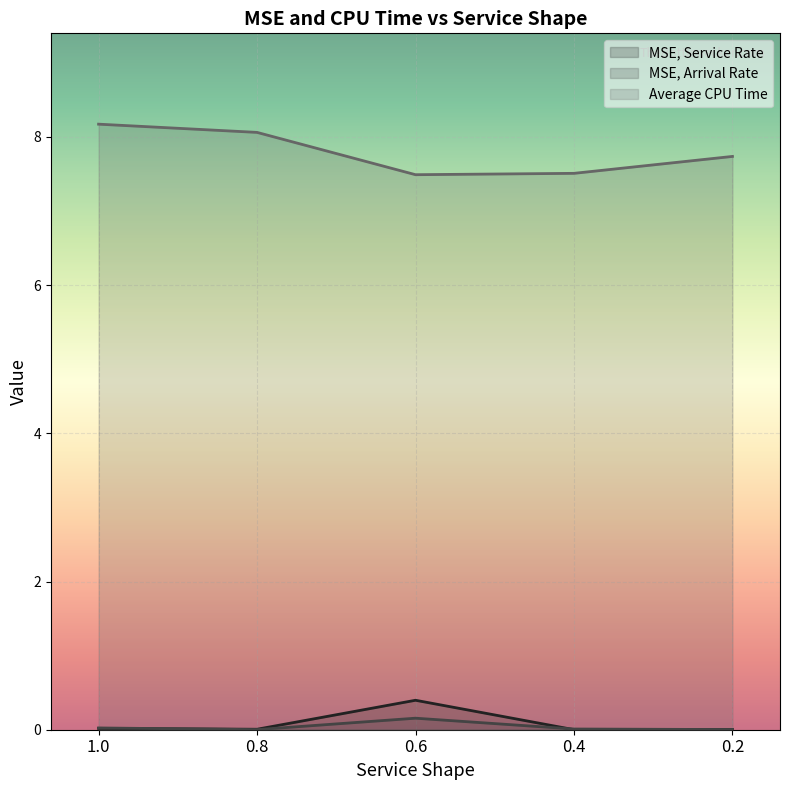

Reading left to right, what are all the values shown in this chart?

MSE, Service Rate: 1.0=0.0	0.8=0.0	0.6=0.4	0.4=0.0	0.2=0.0
MSE, Arrival Rate: 1.0=0.0	0.8=0.0	0.6=0.2	0.4=0.0	0.2=0.0
Average CPU Time: 1.0=8.2	0.8=8.1	0.6=7.5	0.4=7.5	0.2=7.7